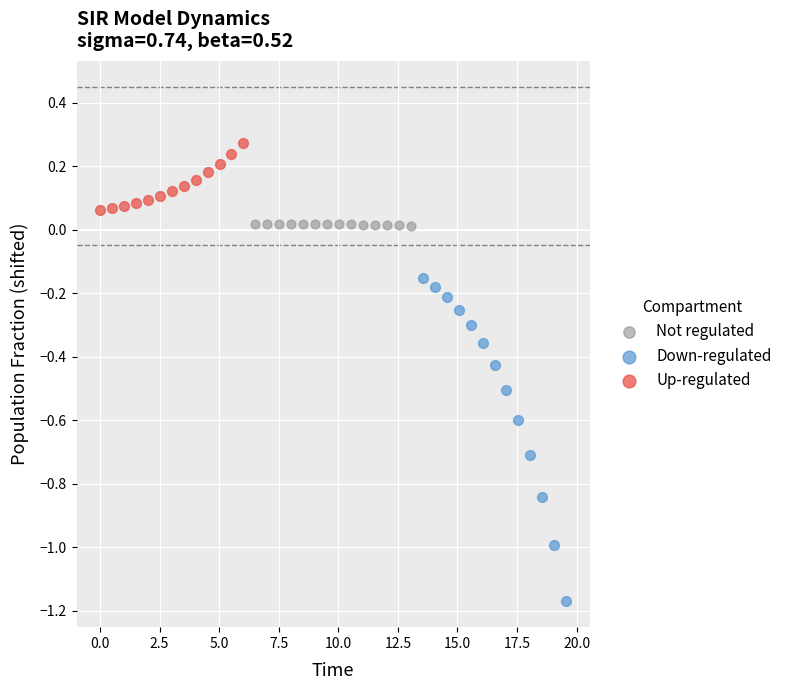

Which series contains the highest Y value?

Up-regulated